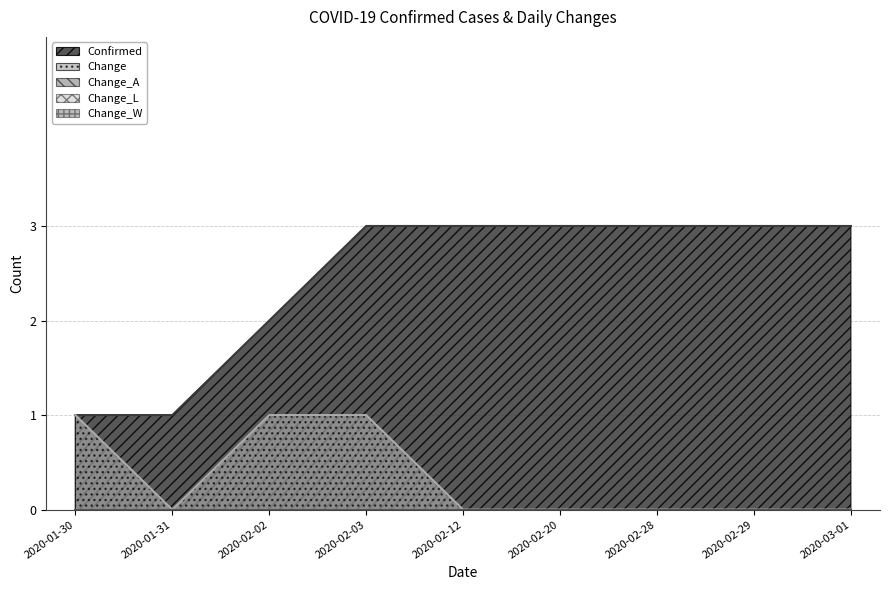

At which category is the sum across all series the highest?

2020-02-03